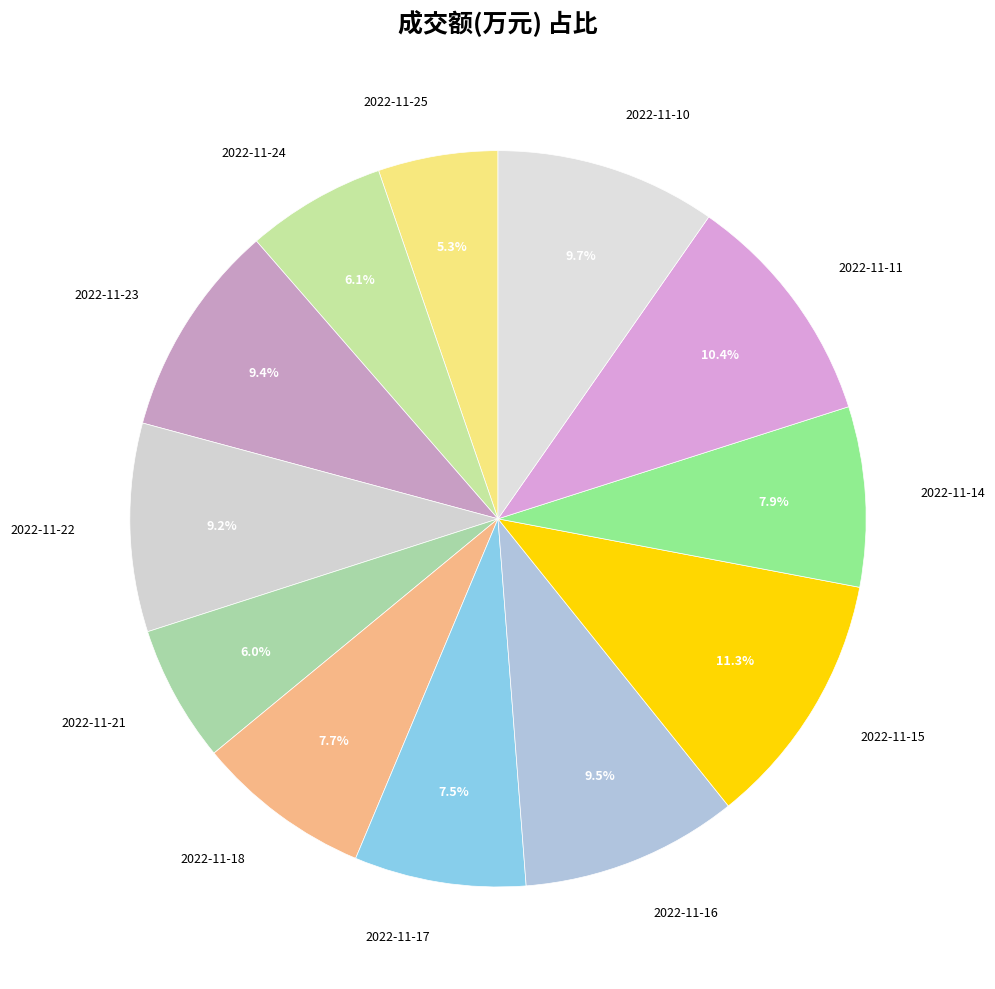

Do 2022-11-21 and 2022-11-10 together represent more than half of the pie?

No